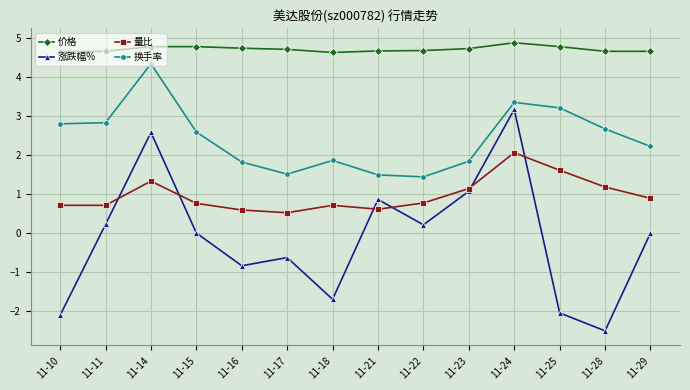

How many 价格 values are between 4 and 5?

14